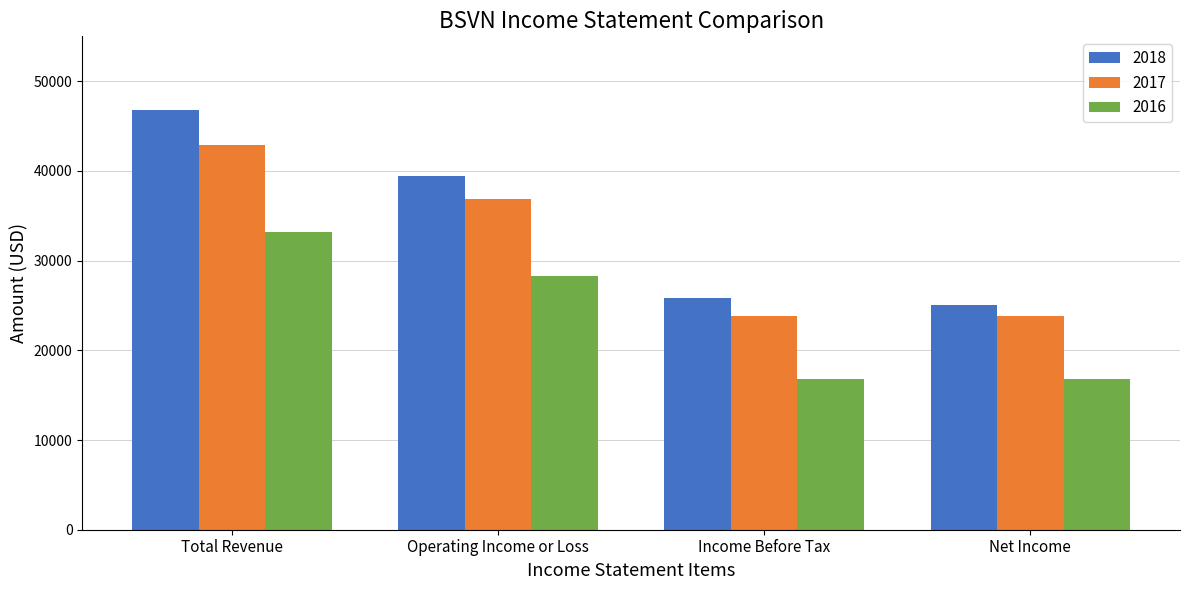

Reading left to right, extract all data points from this chart.

2018: 46800	39400	25800	25000
2017: 42900	36900	23800	23800
2016: 33200	28300	16800	16800